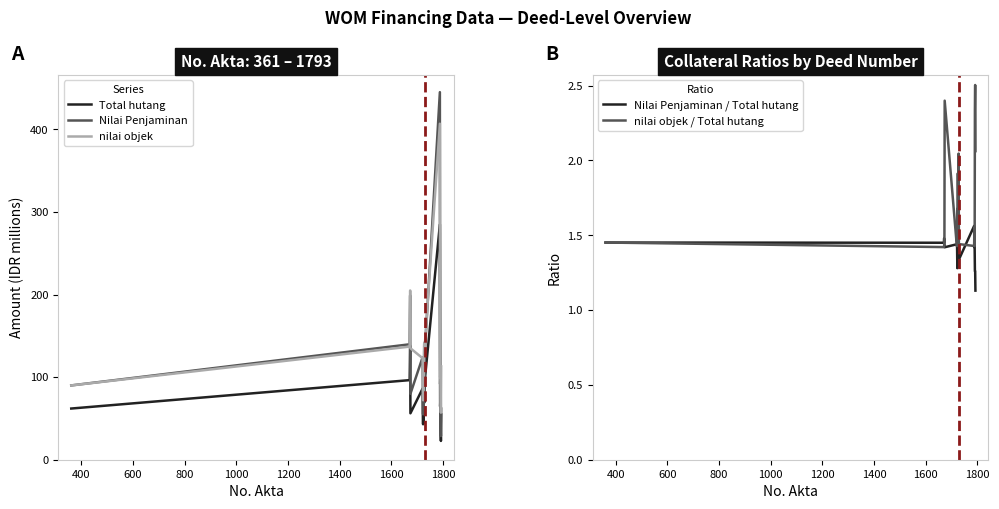

What is the lowest value of the Total hutang series?

22.8